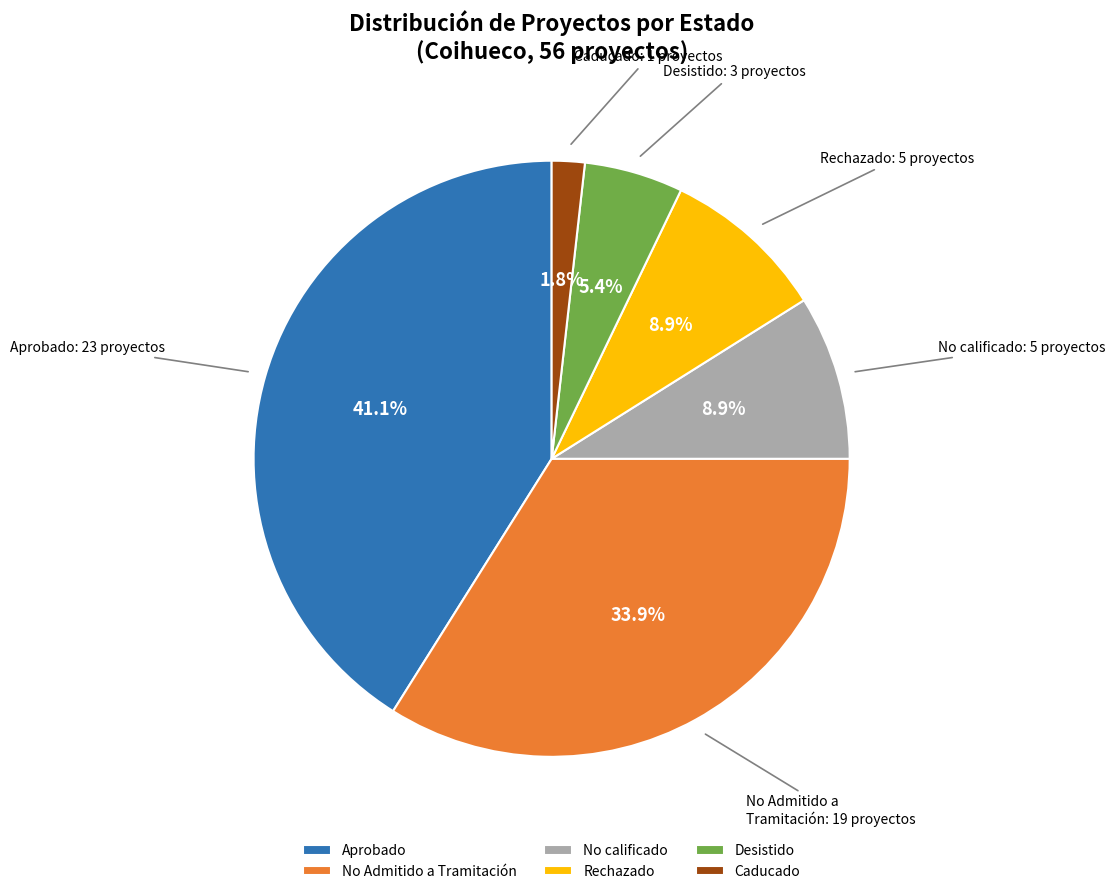

To the nearest percent, what is the average slice percentage?

17%